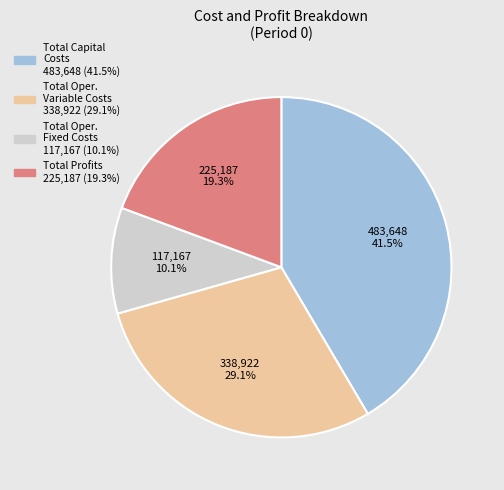

Is there a majority slice in this chart?

No